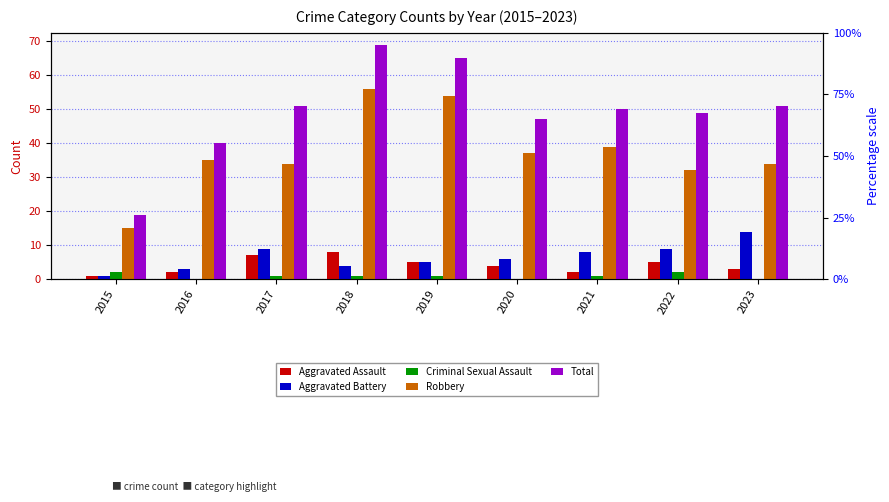

Which series has the largest total across all categories?

Total